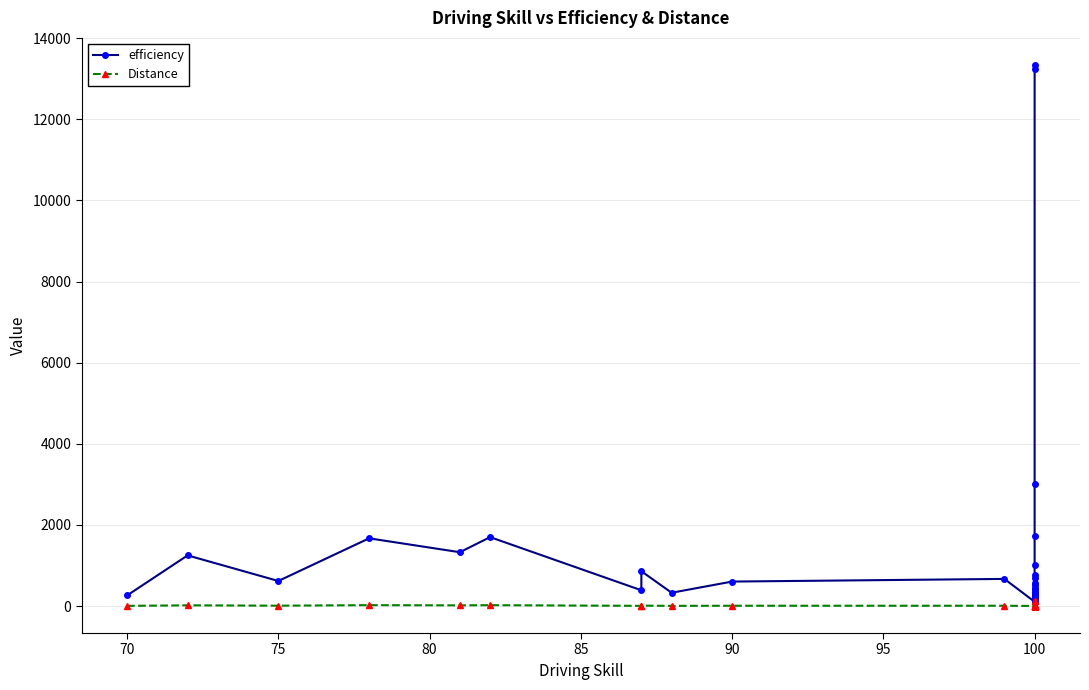

Count the number of categories in the chart.

40